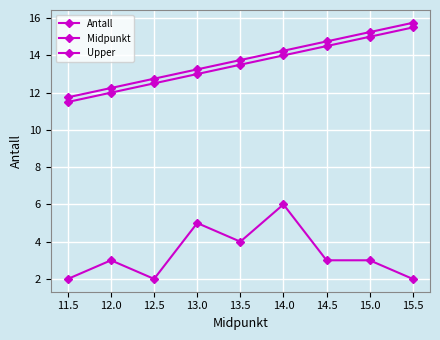

At how many categories does at least one series exceed 3?

9